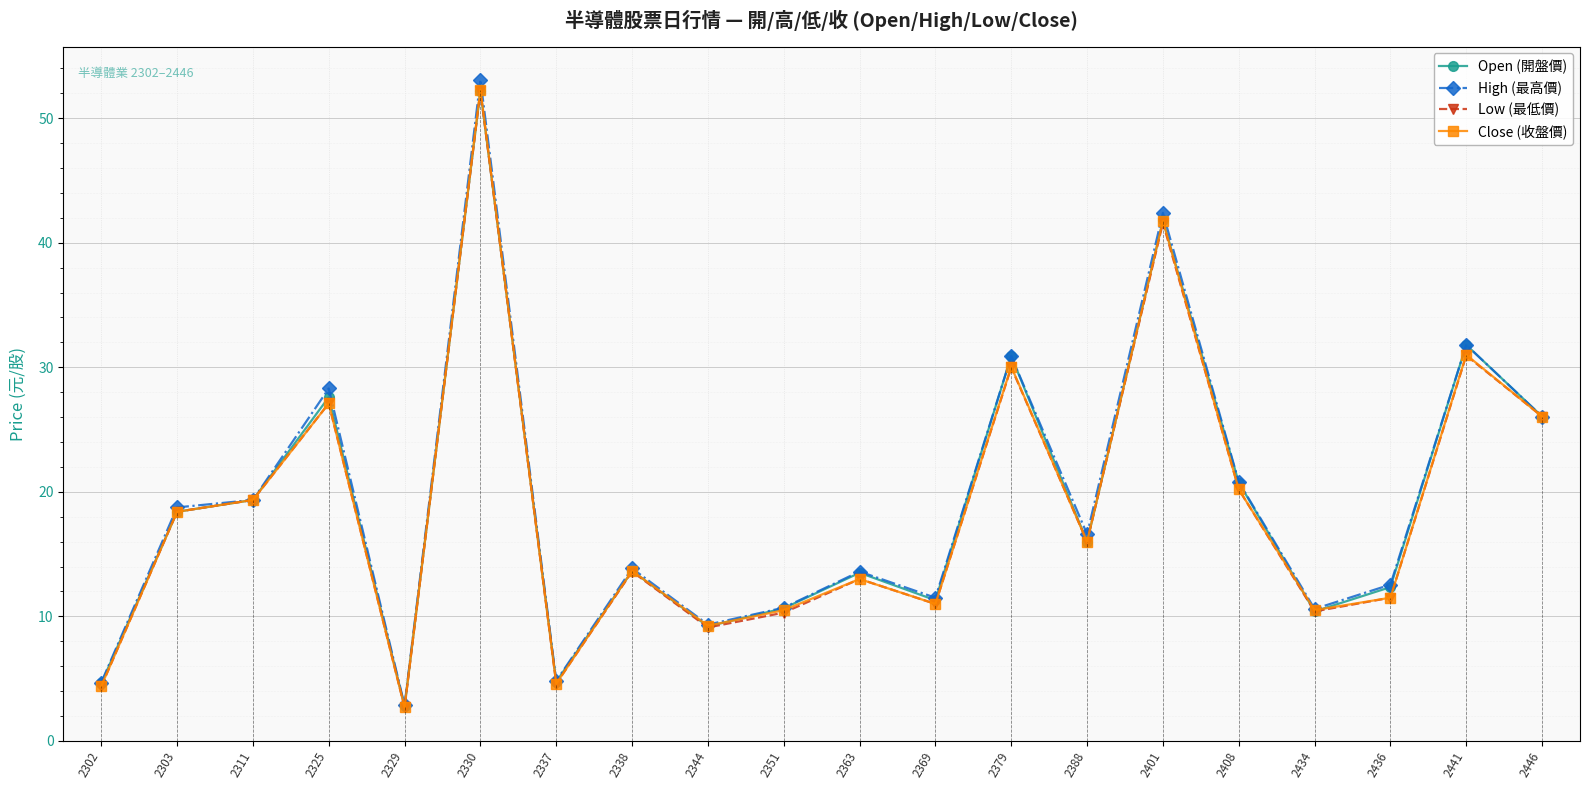

Read the High (最高價) value at 2344.

9.3